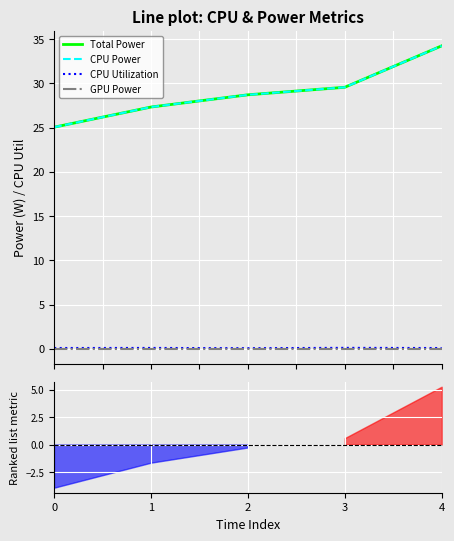

Reading right to left, list all the values displayed in this chart.

Total Power: 34.2	29.6	28.7	27.3	25.0
CPU Power: 34.2	29.6	28.7	27.3	25.0
CPU Utilization: 0.1	0.1	0.1	0.1	0.1
GPU Power: 0.0	0.0	0.0	0.0	0.0